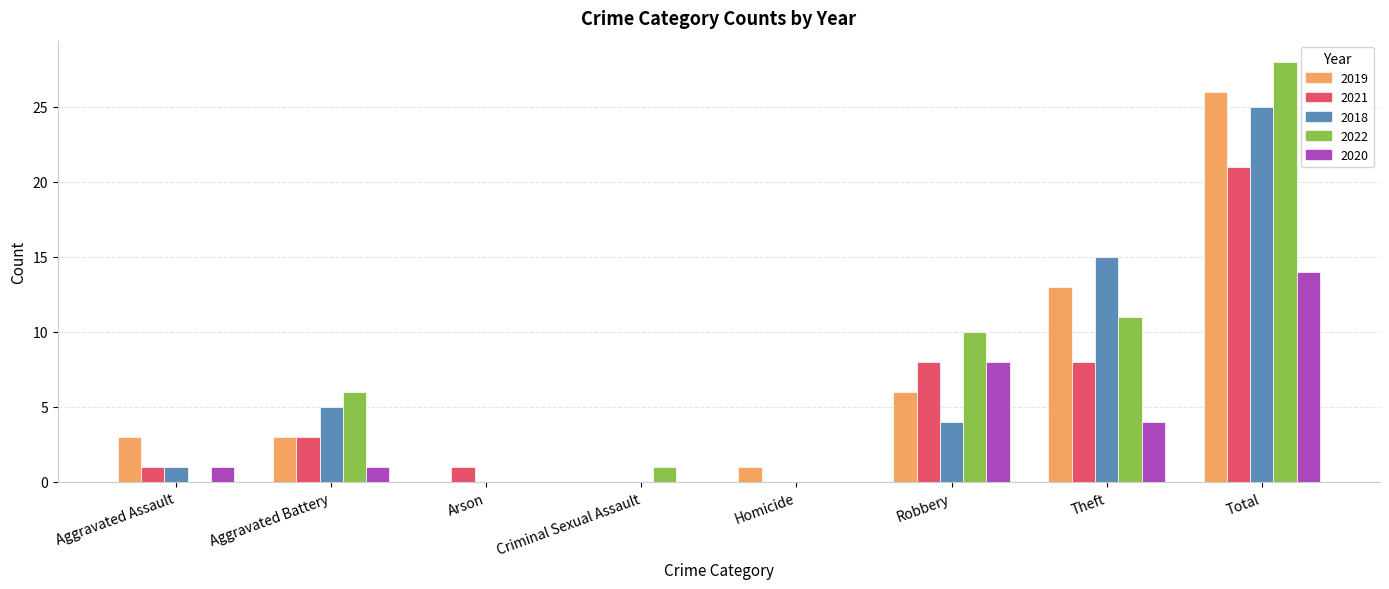

What is the difference between the 2022 values at Robbery and Aggravated Battery?

4